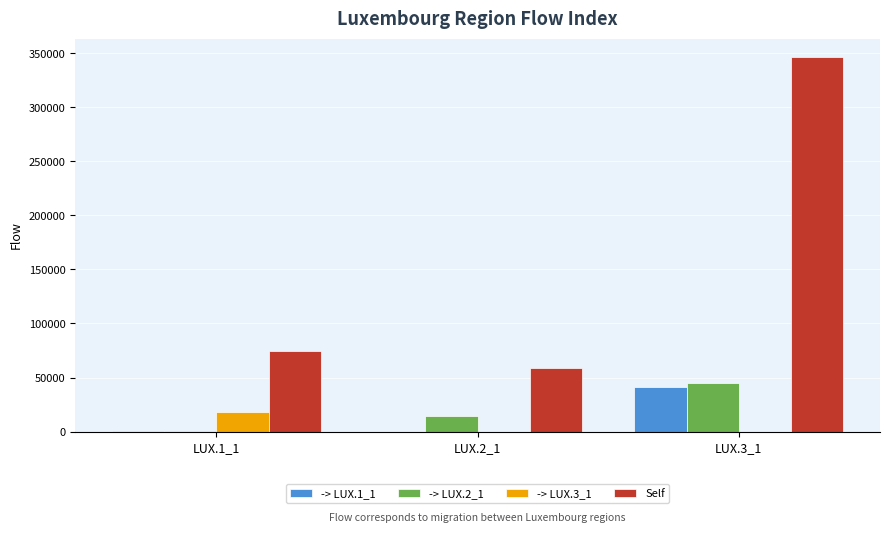

The value of -> LUX.1_1 at LUX.2_1 is -24363.7. True or false?

False